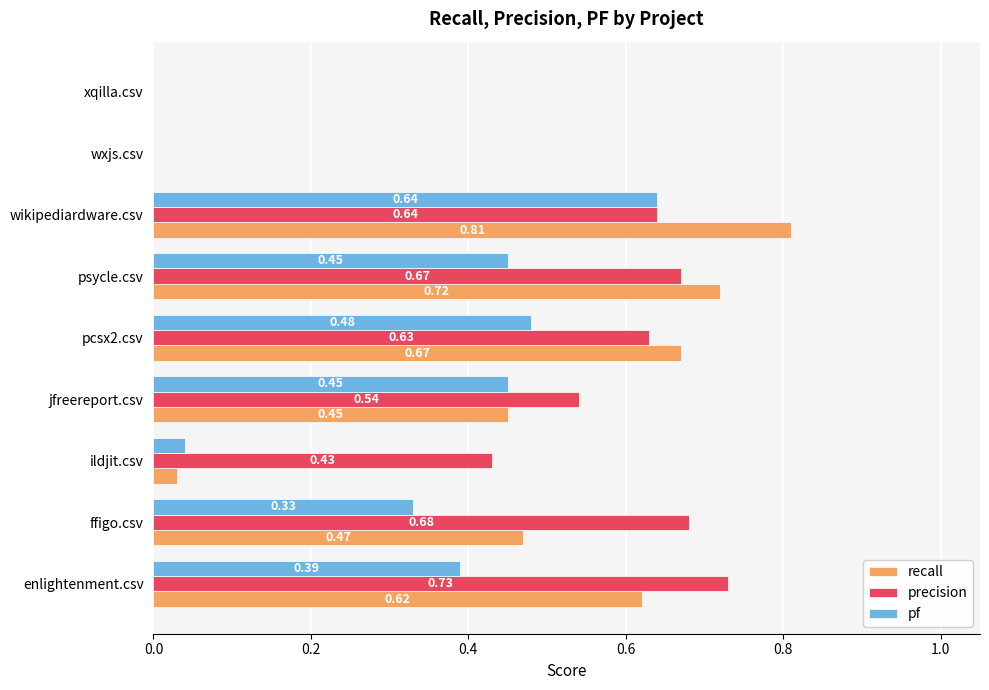

At which category is the sum across all series the highest?

wikipediardware.csv